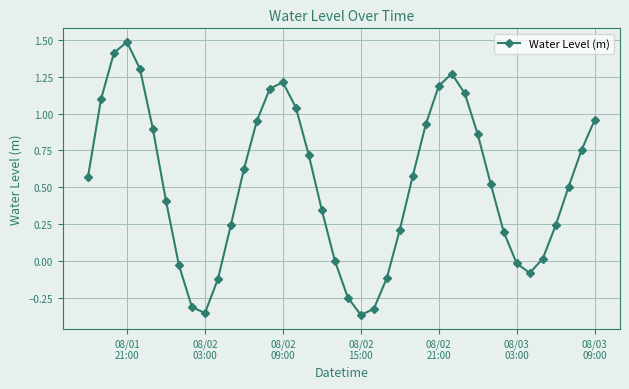

What is the sum of all values?

20.9